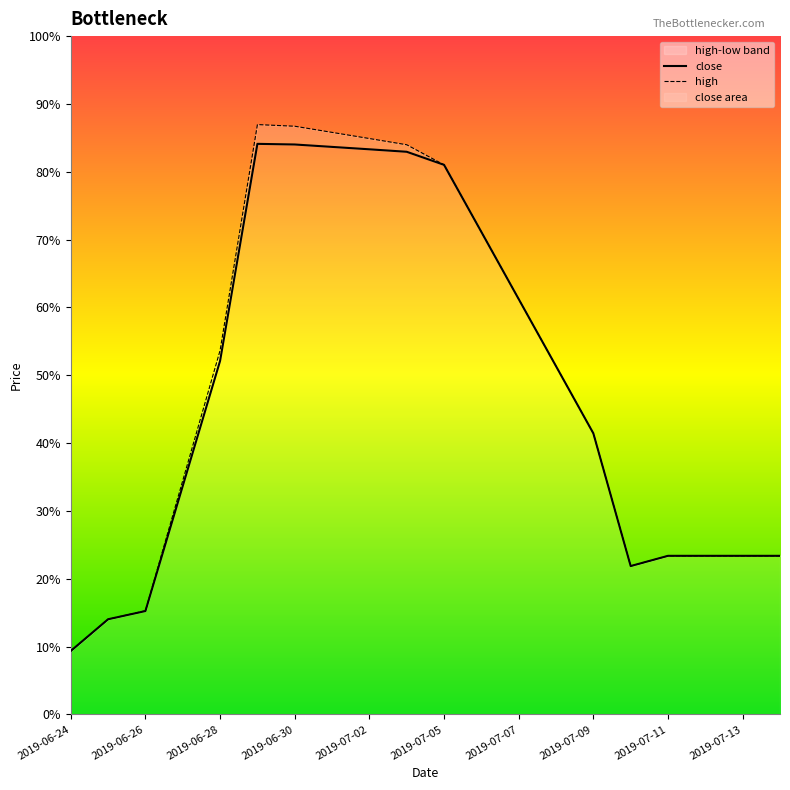

Which has a higher value, 2019-07-13 or 2019-07-07?

2019-07-07